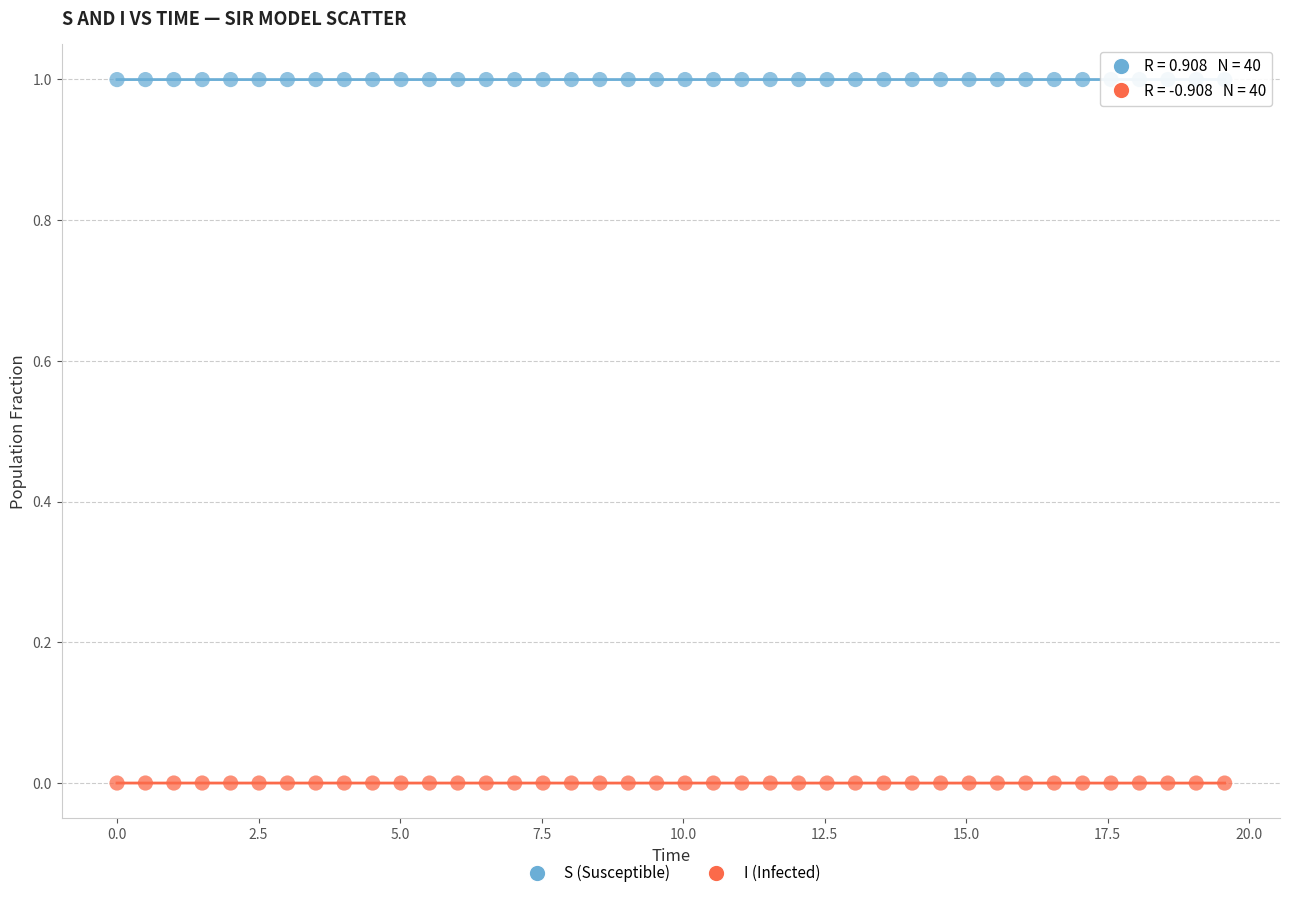

Which series reaches the minimum Y coordinate?

I (Infected)